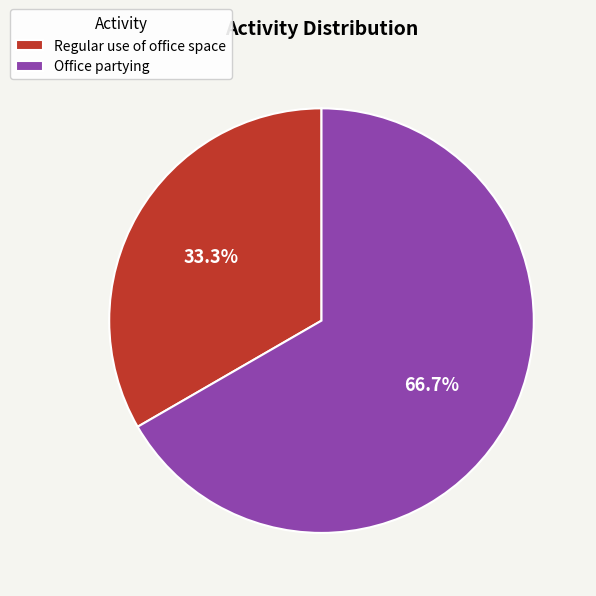

Combined, do Regular use of office space and Office partying account for over 50%?

Yes